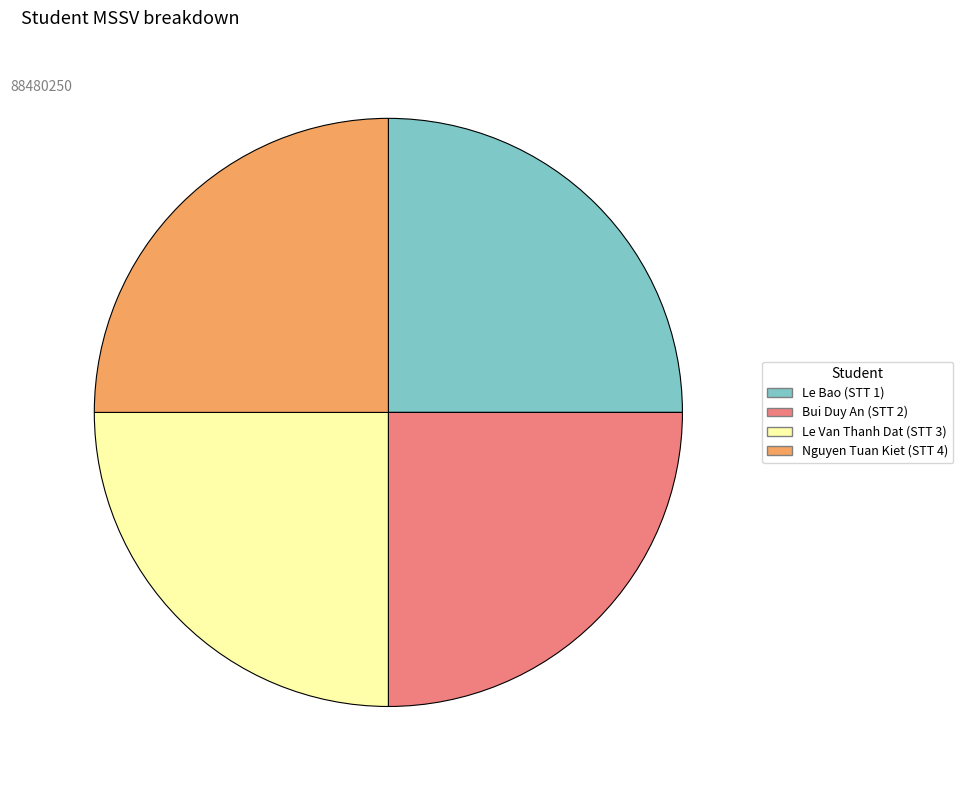

Is there any slice that represents more than half of the pie?

No